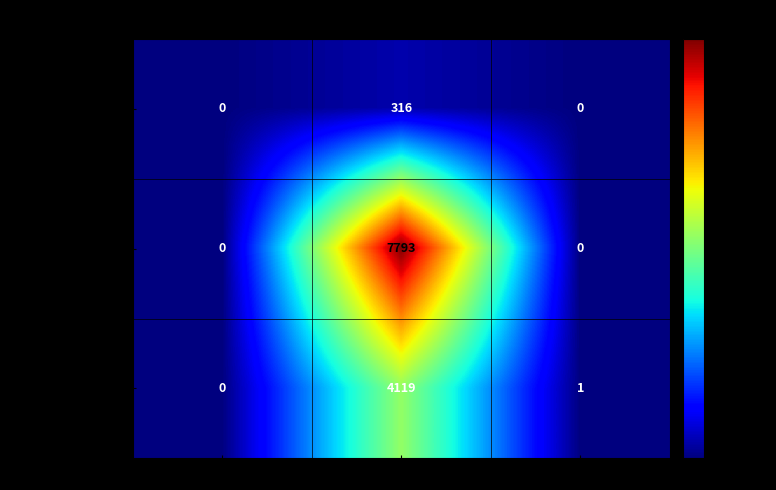

Read the Diesel Generator value at Installed Capacity, to the nearest 50.

300